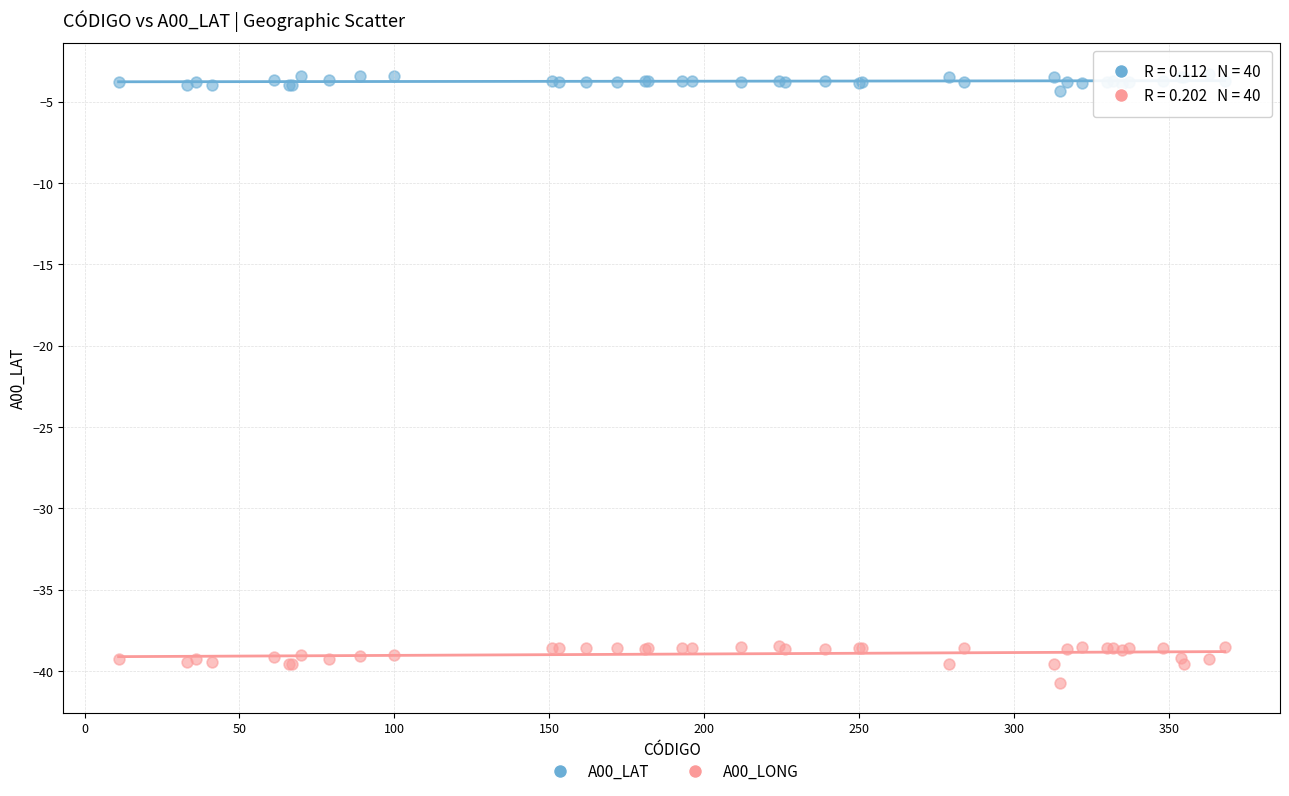

Which series reaches the minimum Y coordinate?

A00_LONG